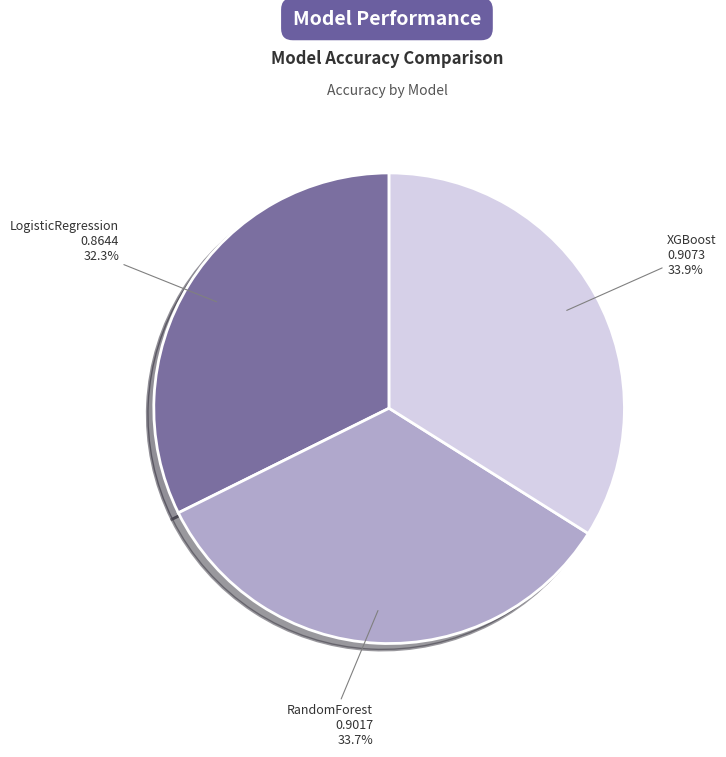

How many segments does this pie chart have?

3